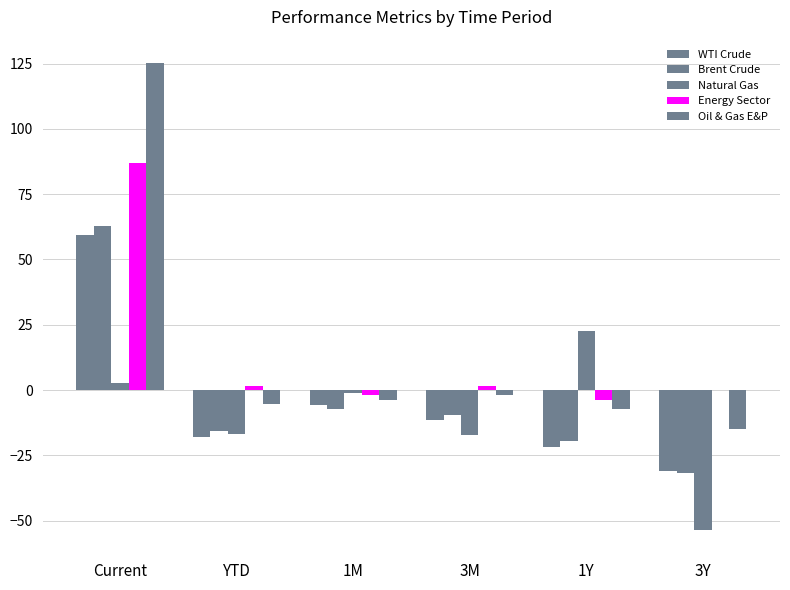

Between 1M and YTD, which is larger?

1M